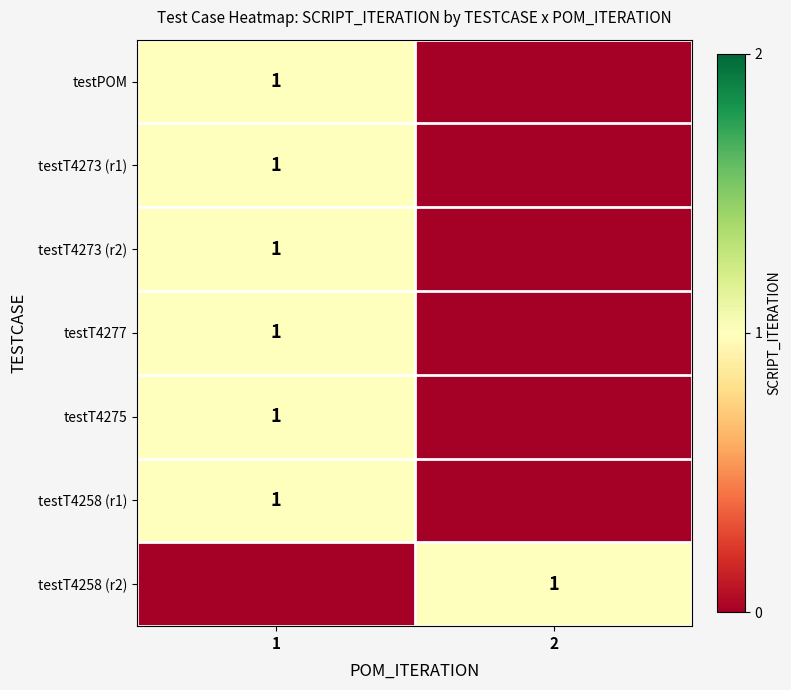

The testT4258 (r2) series shows 1 at 2. True or false?

True